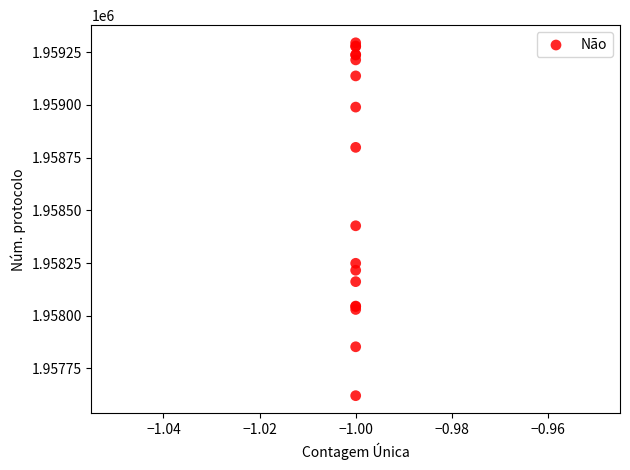

What Y value in the scatter plot is closest to 1958458?

1958427